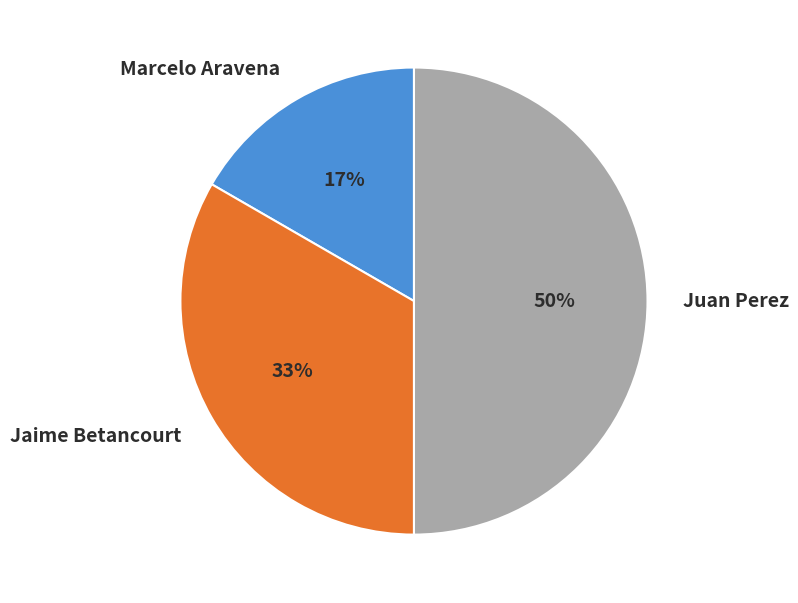

Is Jaime Betancourt the majority of the pie?

No